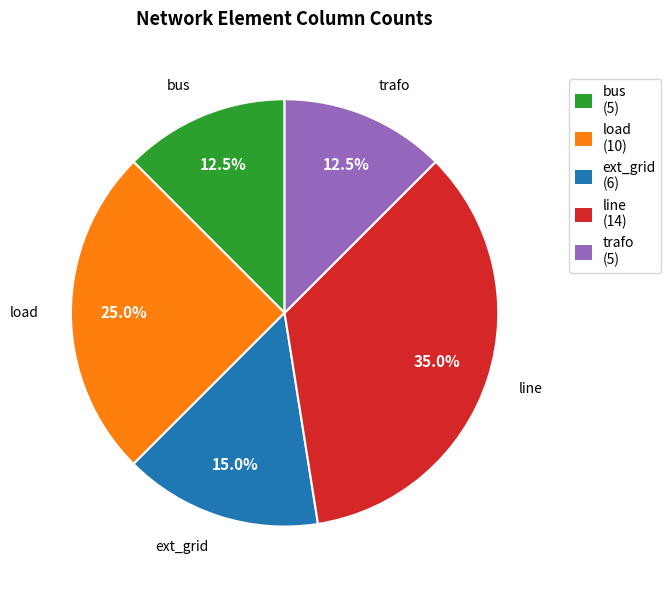

To the nearest percent, what is the combined percentage of load and ext_grid?

40%